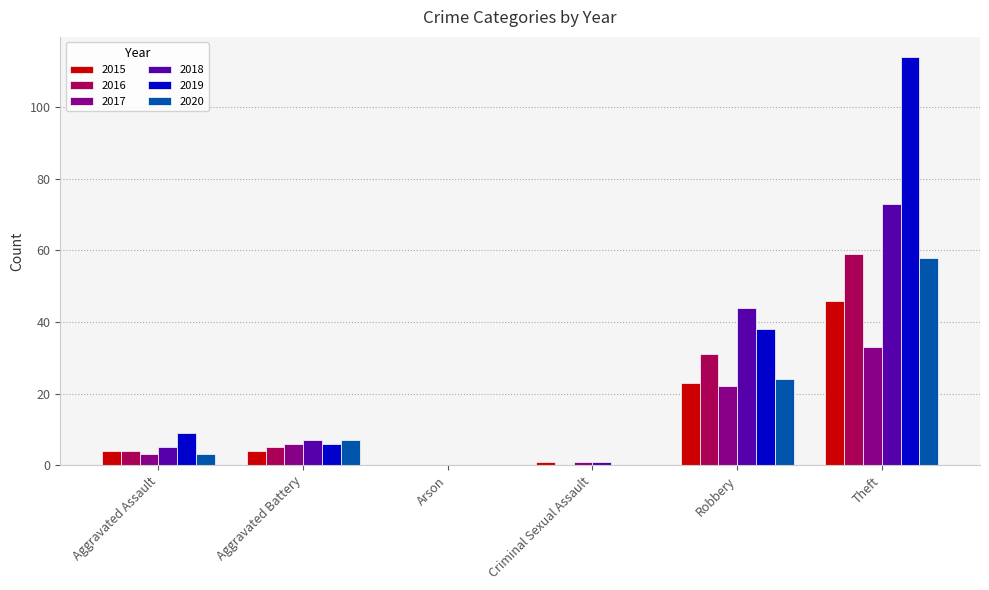

True or false: 2015 has a value of 33 at Robbery.

False